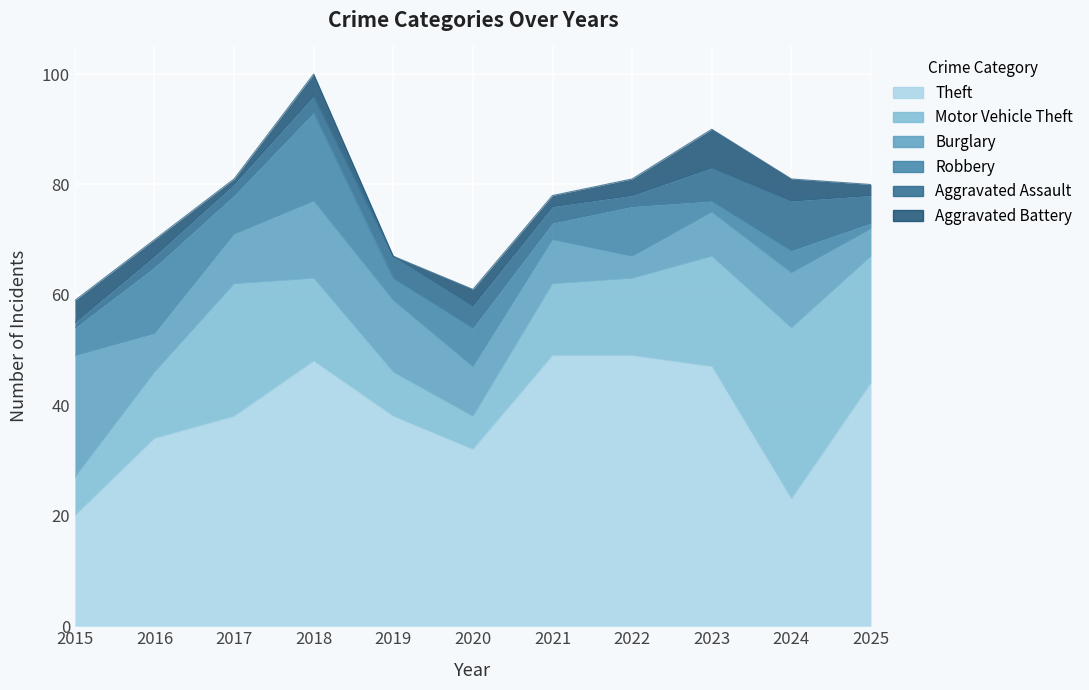

What is the difference between the maximum and minimum values in the Robbery series?

15